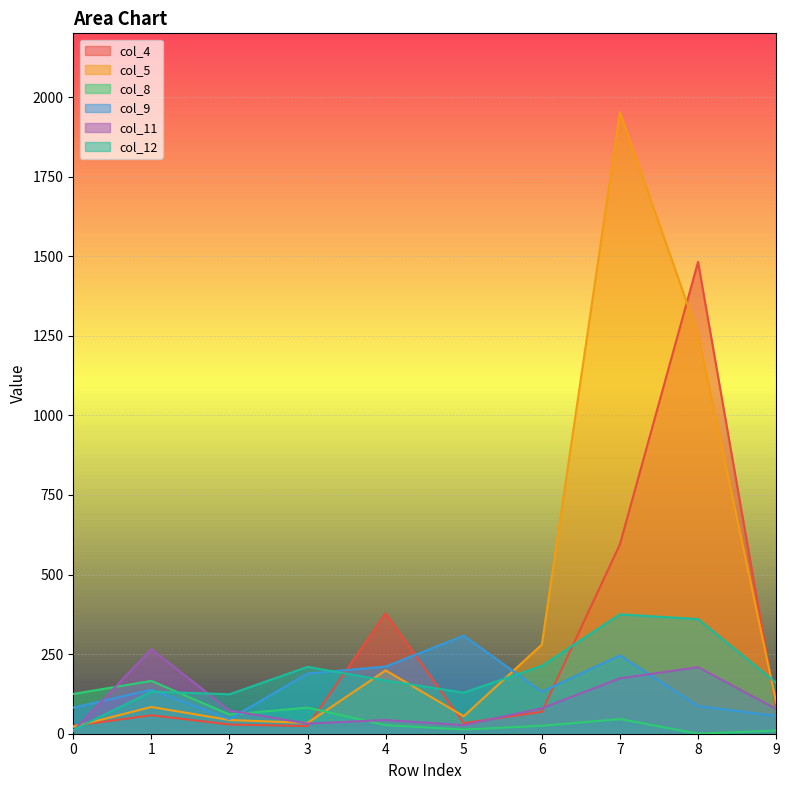

How many lines are shown in the chart?

6